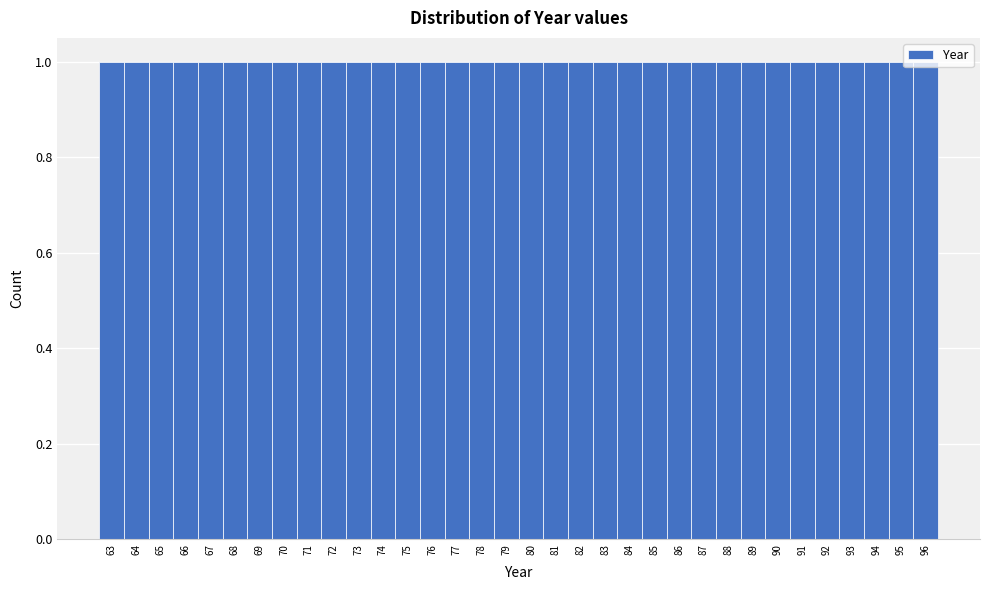

Reading left to right, list every bar in this chart as the range it spans on the x-axis followed by its height. The values are not printed on the chart, so give them approximately, as read against the axis.

62.5 to 63.5: 1
63.5 to 64.5: 1
64.5 to 65.5: 1
65.5 to 66.5: 1
66.5 to 67.5: 1
67.5 to 68.5: 1
68.5 to 69.5: 1
69.5 to 70.5: 1
70.5 to 71.5: 1
71.5 to 72.5: 1
72.5 to 73.5: 1
73.5 to 74.5: 1
74.5 to 75.5: 1
75.5 to 76.5: 1
76.5 to 77.5: 1
77.5 to 78.5: 1
78.5 to 79.5: 1
79.5 to 80.5: 1
80.5 to 81.5: 1
81.5 to 82.5: 1
82.5 to 83.5: 1
83.5 to 84.5: 1
84.5 to 85.5: 1
85.5 to 86.5: 1
86.5 to 87.5: 1
87.5 to 88.5: 1
88.5 to 89.5: 1
89.5 to 90.5: 1
90.5 to 91.5: 1
91.5 to 92.5: 1
92.5 to 93.5: 1
93.5 to 94.5: 1
94.5 to 95.5: 1
95.5 to 96.5: 1